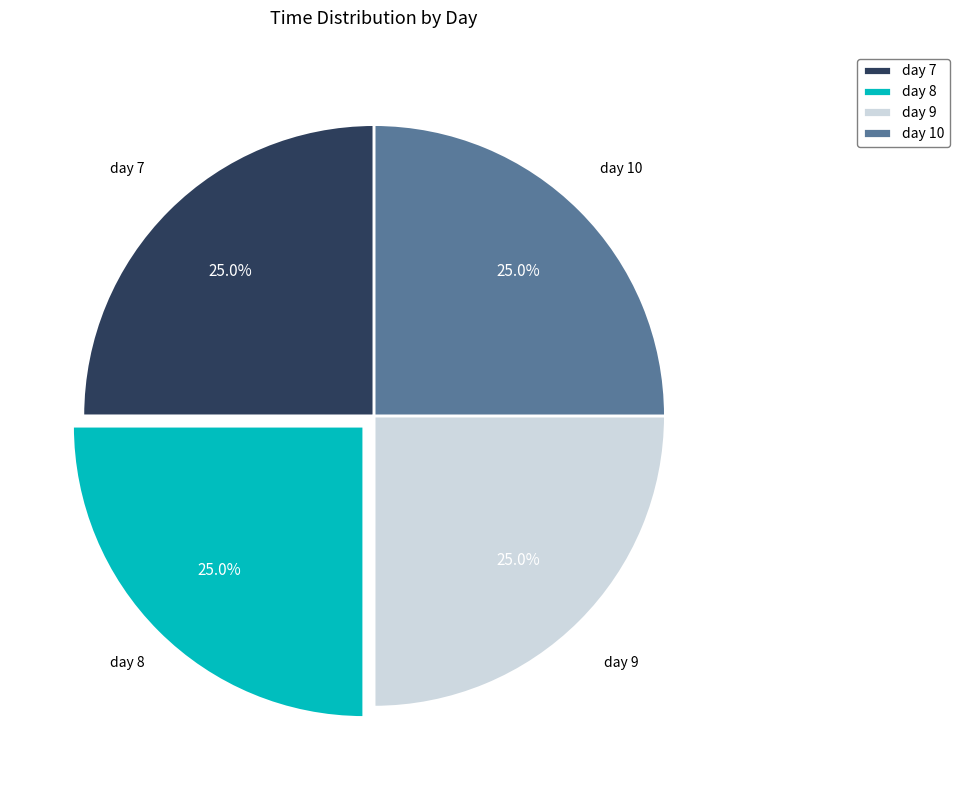

How much of the chart is everything except day 8?

75.0%